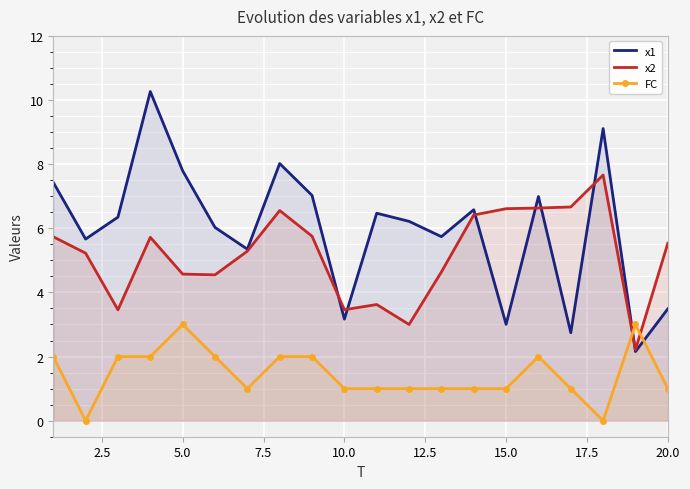

The x2 series shows 8.2 at 20.0. True or false?

False